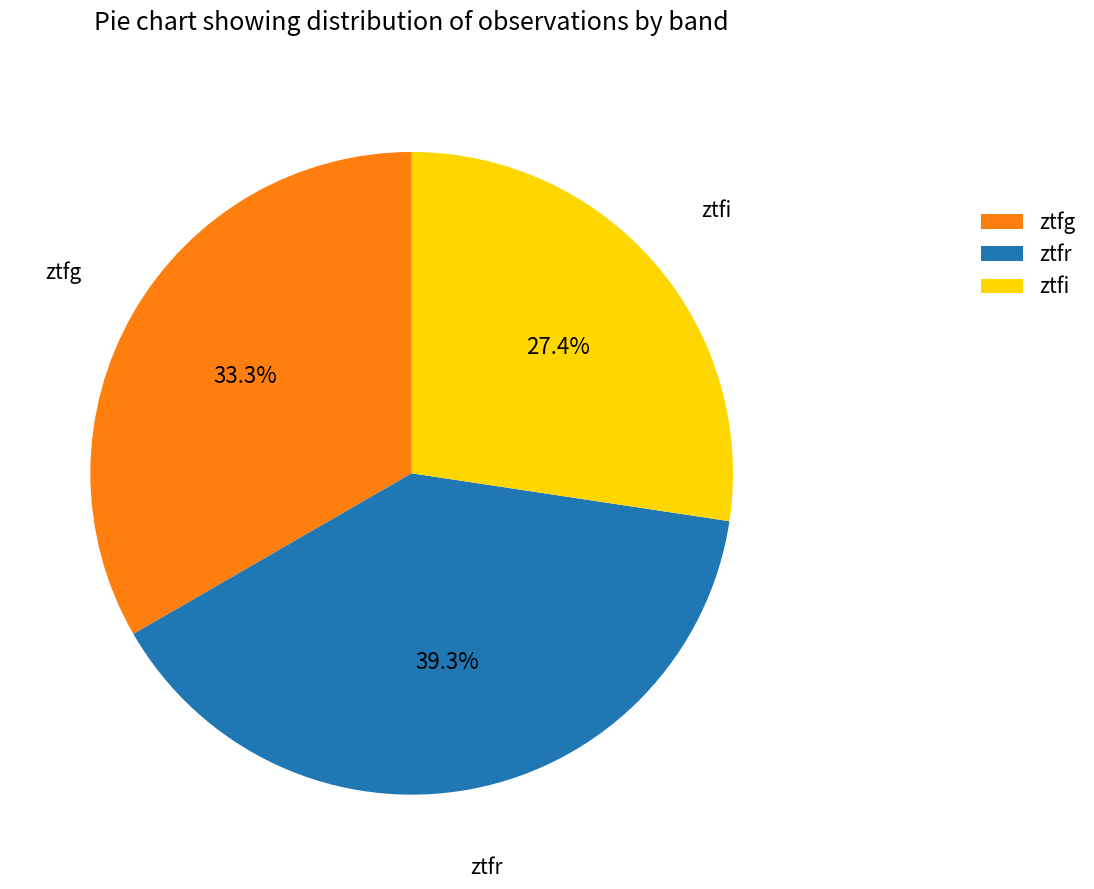

Is ztfi the majority of the pie?

No